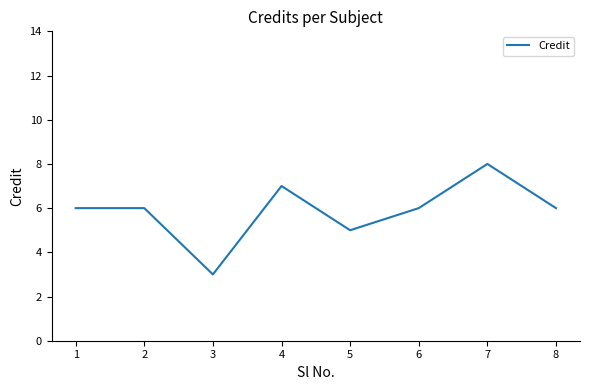

How many lines are shown in the chart?

1